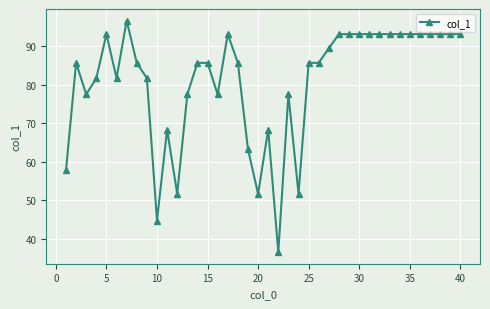

What is the difference between the maximum and second lowest values?

51.9